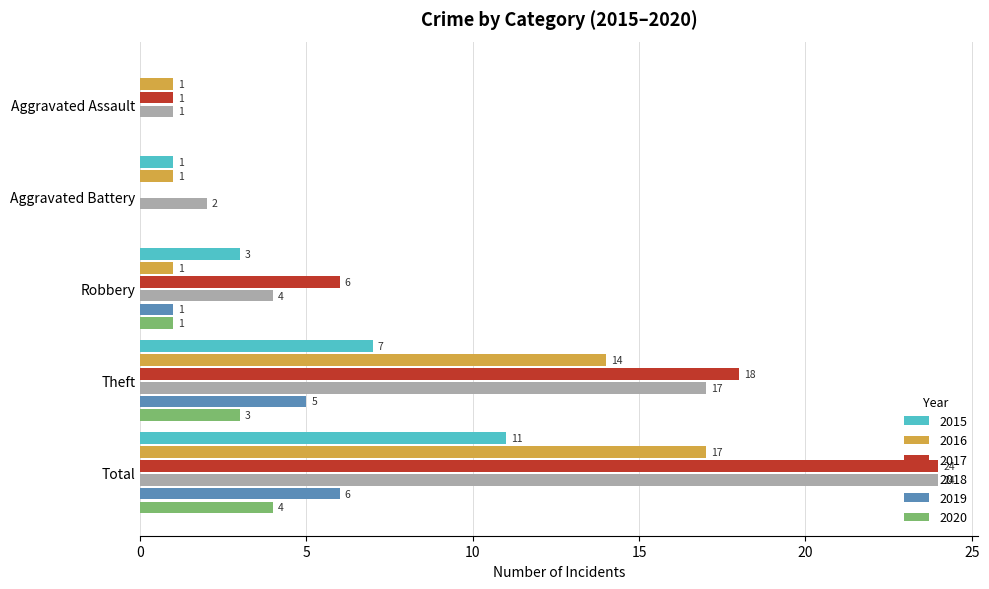

Is it true that 2020 equals 5 at Theft?

False